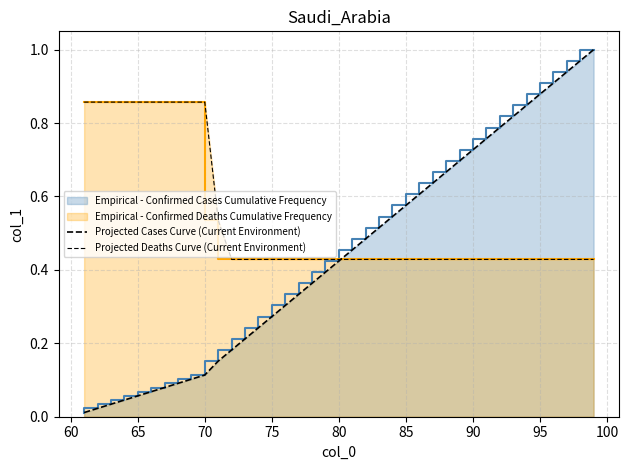

Which series has the largest total across all categories?

Projected Deaths Curve (Current Environment)